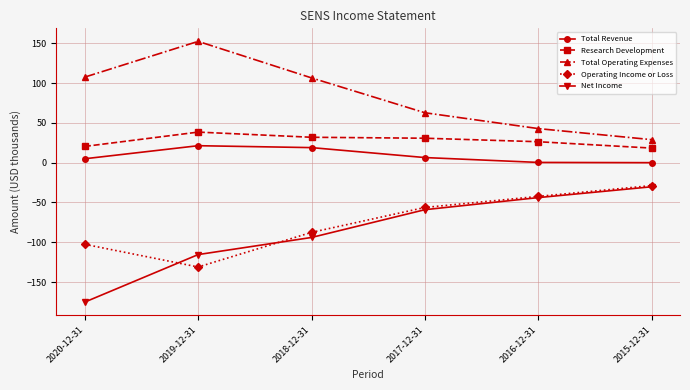

True or false: Total Revenue and Operating Income or Loss intersect in this chart.

False